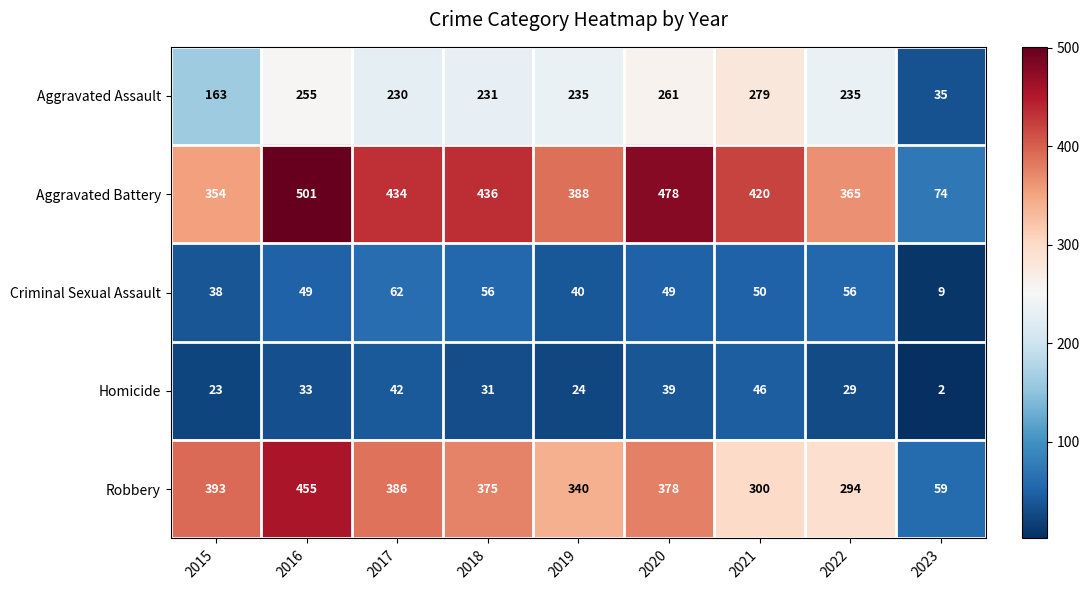

What is the sum of the Robbery values at 2021 and 2016?

755